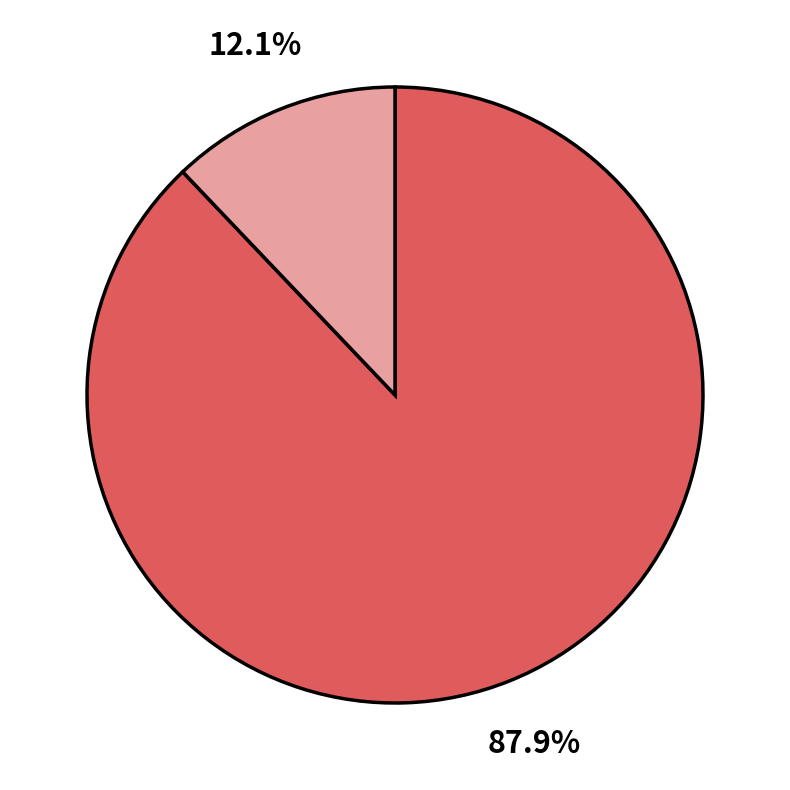

Does any single category account for the majority?

Yes